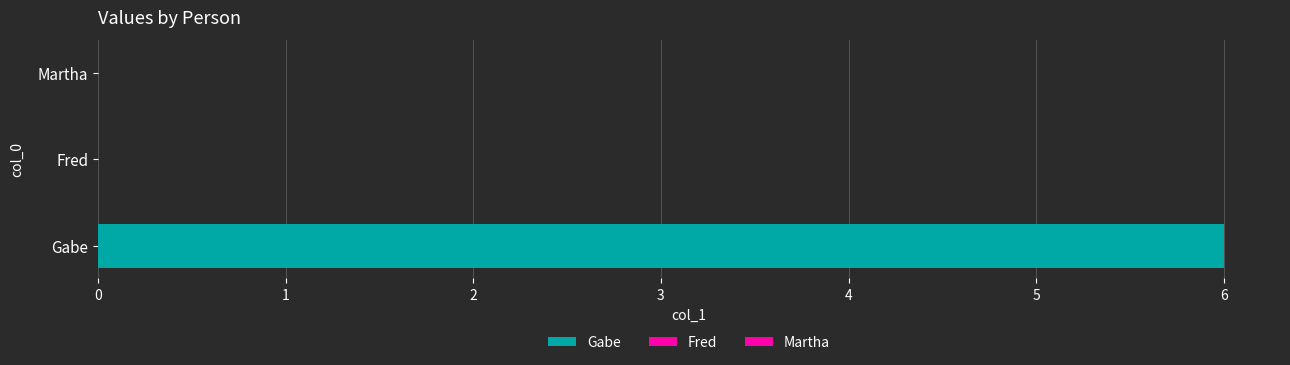

What is the average value?

2